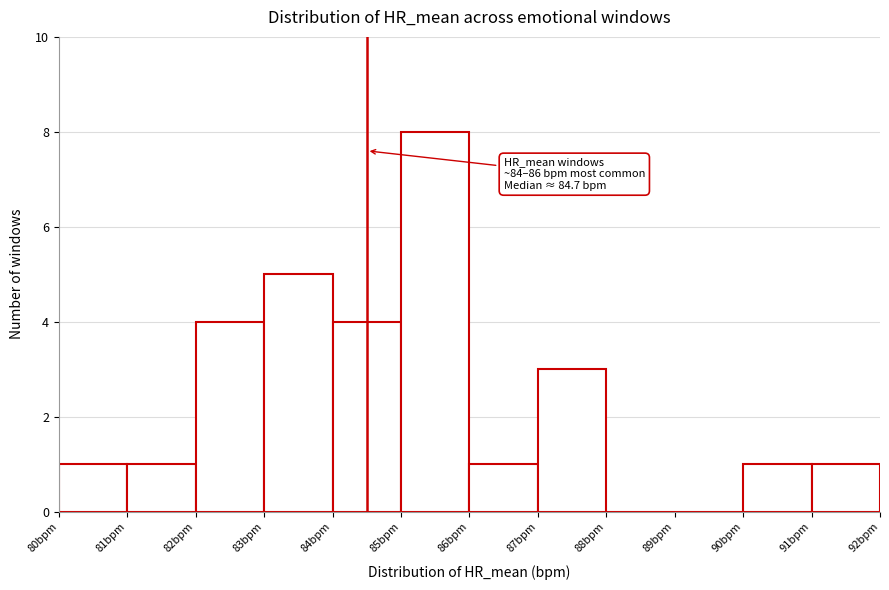

Which range on the x-axis has the tallest bar?

85 to 86